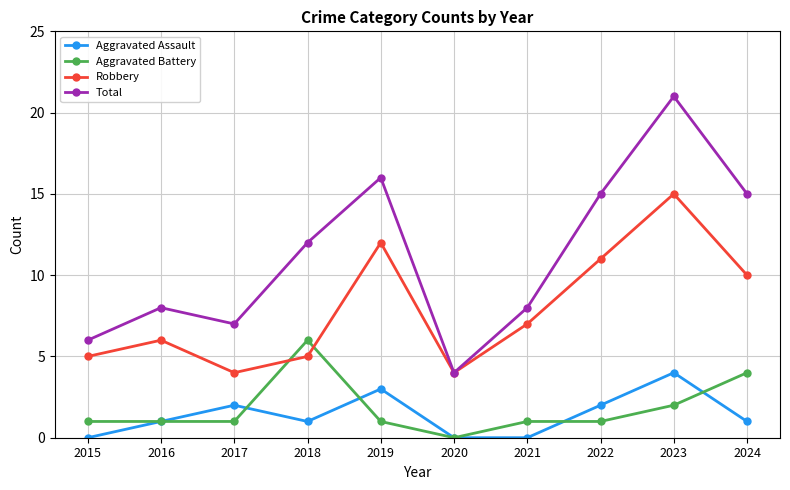

Which series changed the most between 2017 and 2024?

Total